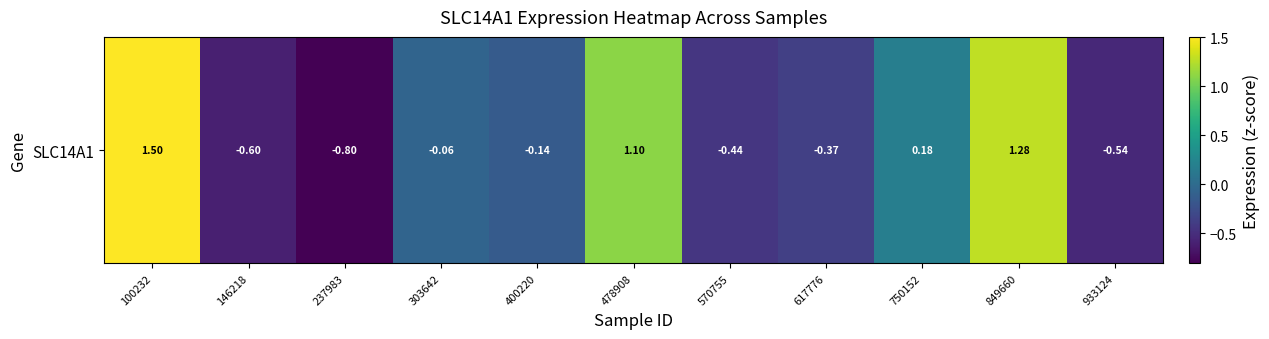

Count the number of data series in this chart.

1